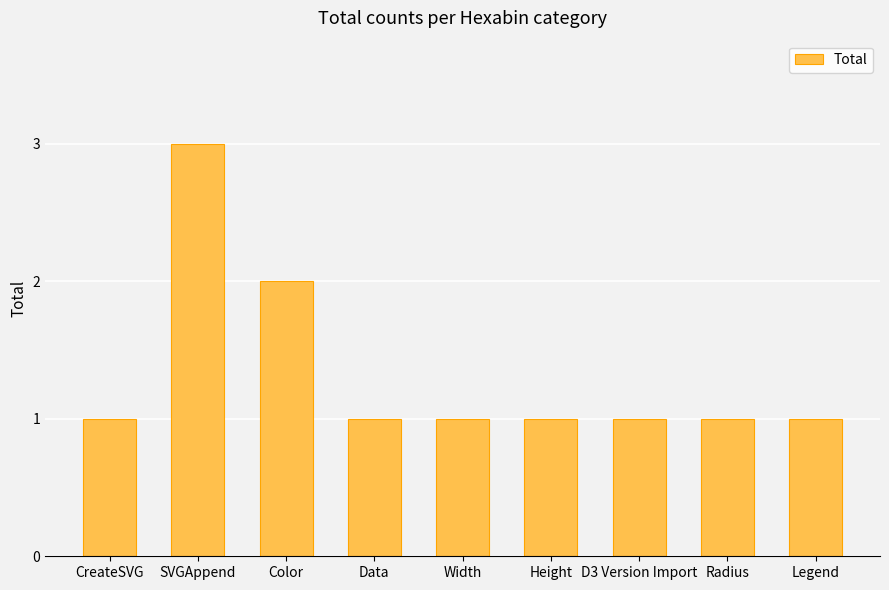

What is the ratio of the value at CreateSVG to the value at Legend?

1.0